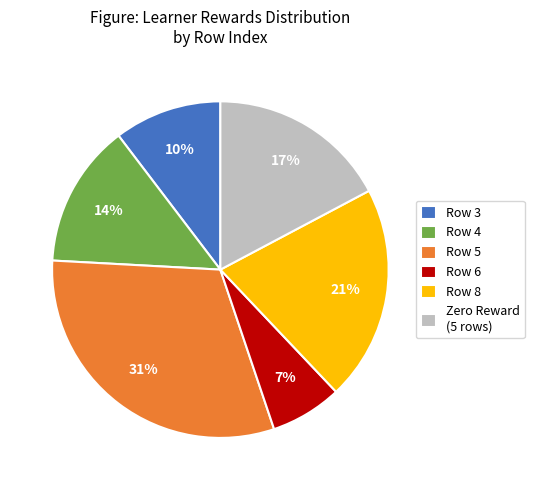

Is the sum of Row 8 and Row 3 greater than half?

No